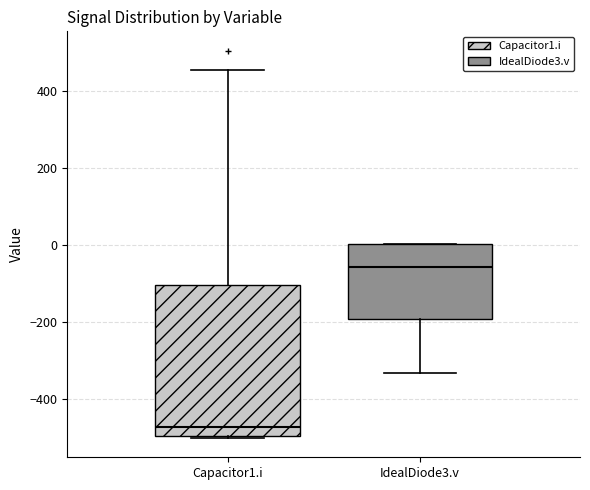

Comparing the boxes themselves (not the whiskers), which one is the tallest?

Capacitor1.i